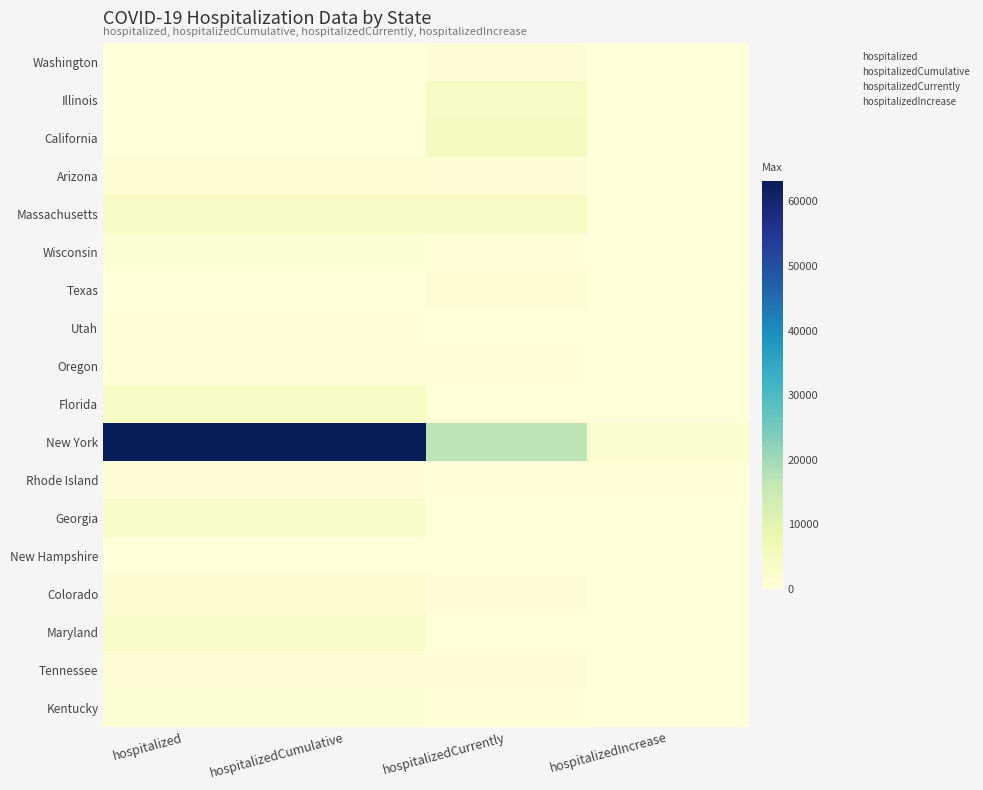

The Rhode Island series shows 293 at hospitalizedCurrently. True or false?

True